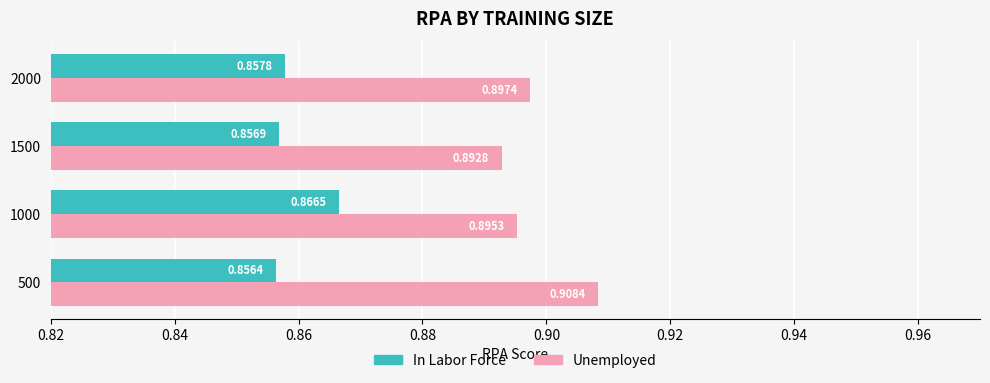

Which category has the highest value in the In Labor Force series?

1000